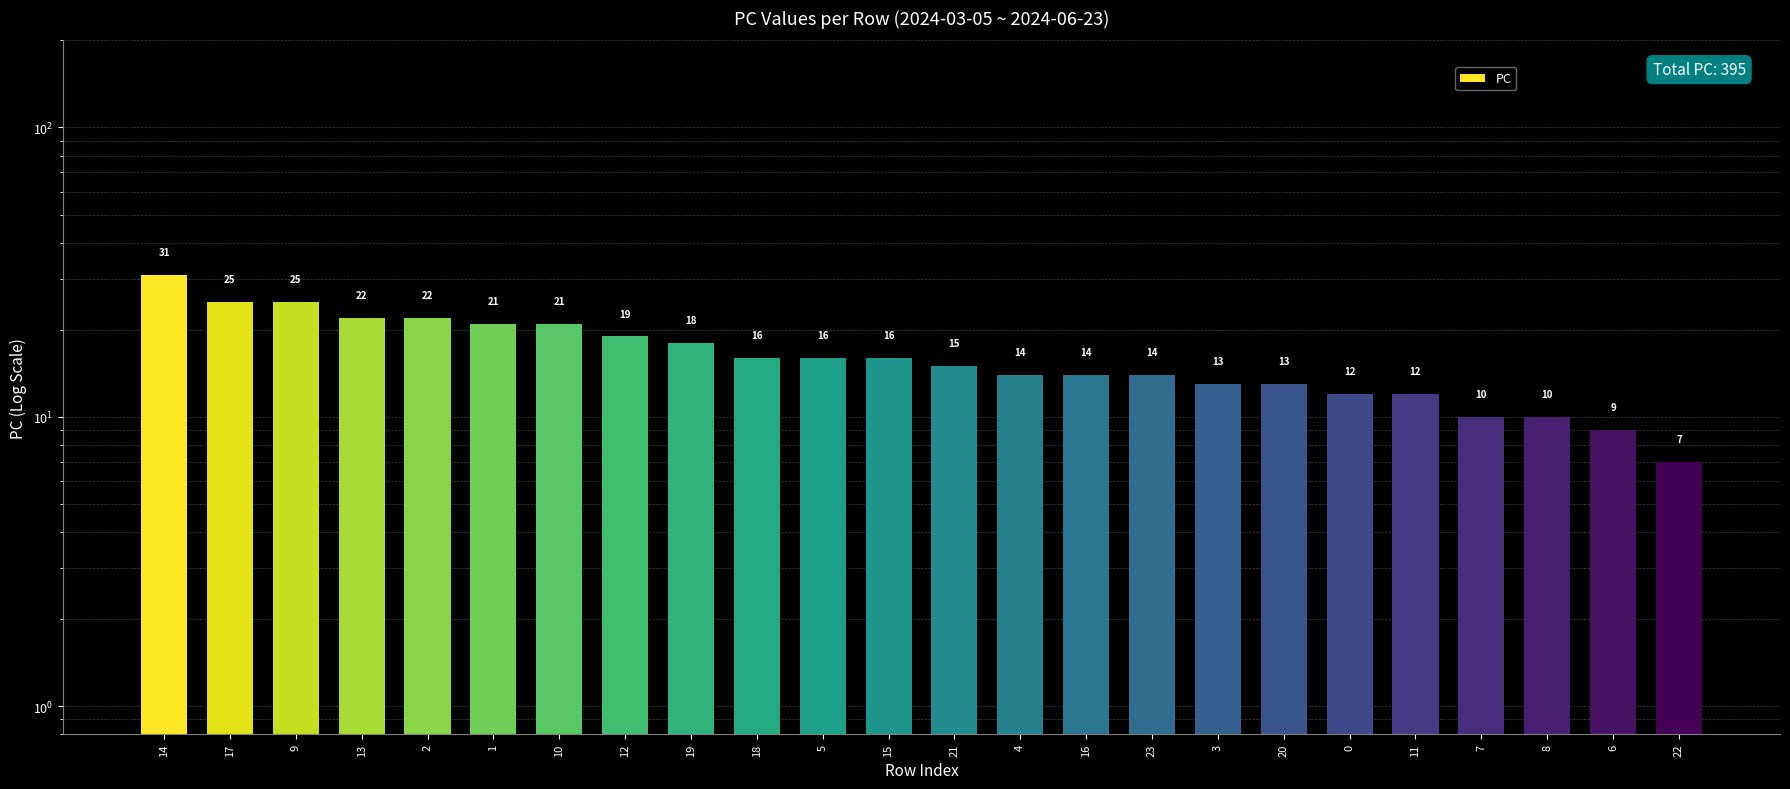

At which category does the chart reach its minimum across all series?

22